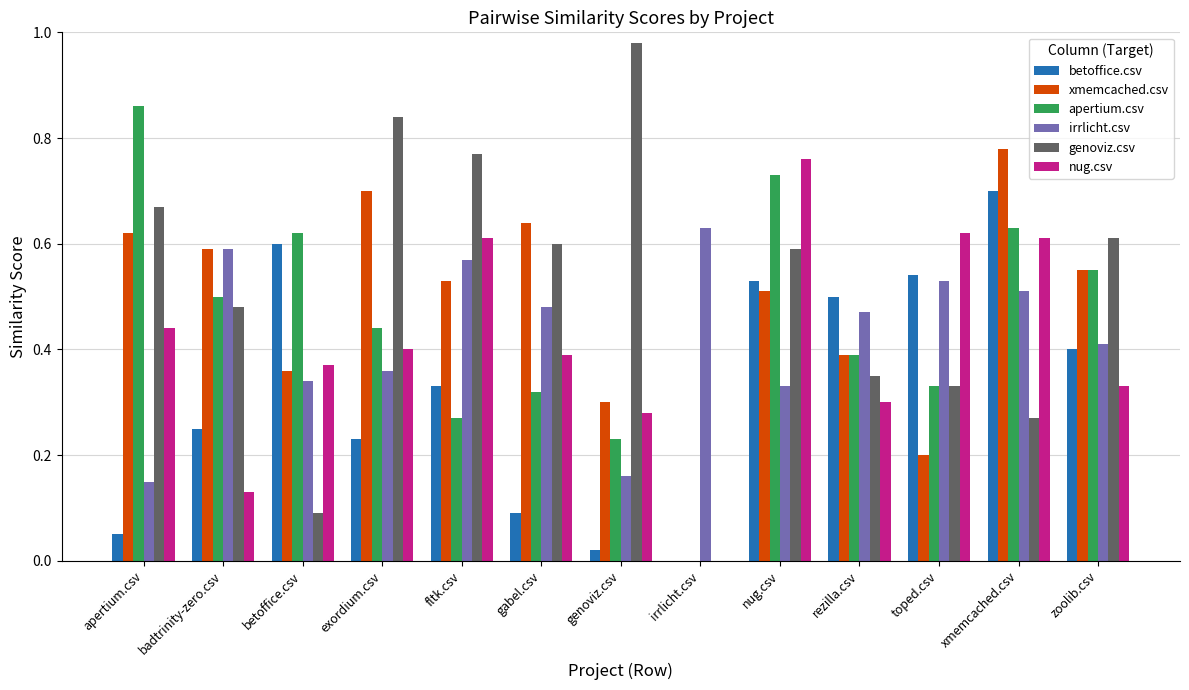

What is the sum of all nug.csv values?

5.2